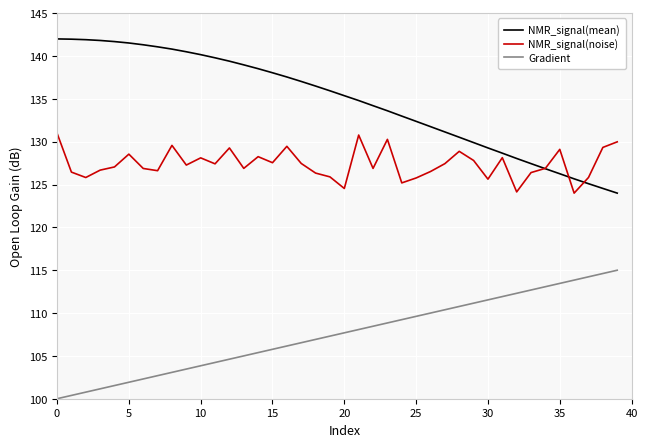

What are all the series names shown in the legend?

NMR_signal(mean), NMR_signal(noise), Gradient